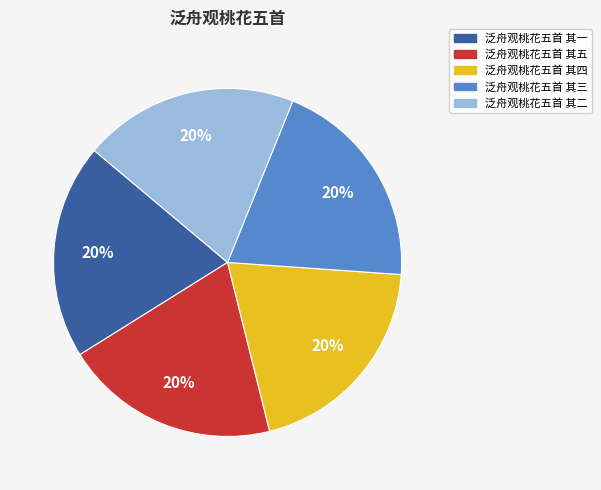

What is the ratio of the value at 泛舟观桃花五首 其一 to the value at 泛舟观桃花五首 其五?

1.0